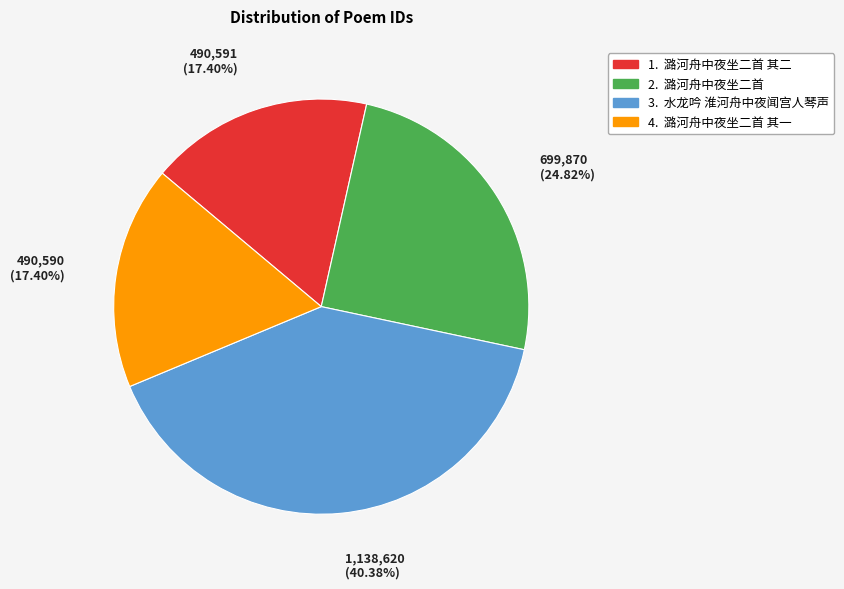

Does any single category account for the majority?

No